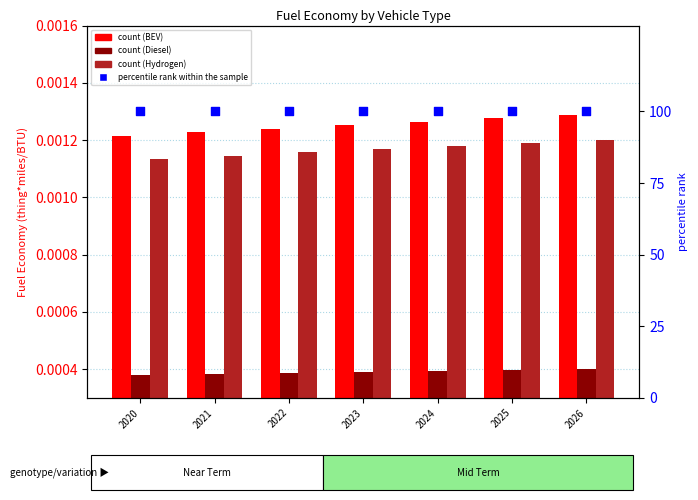

Which series has the largest total across all categories?

percentile rank within the sample